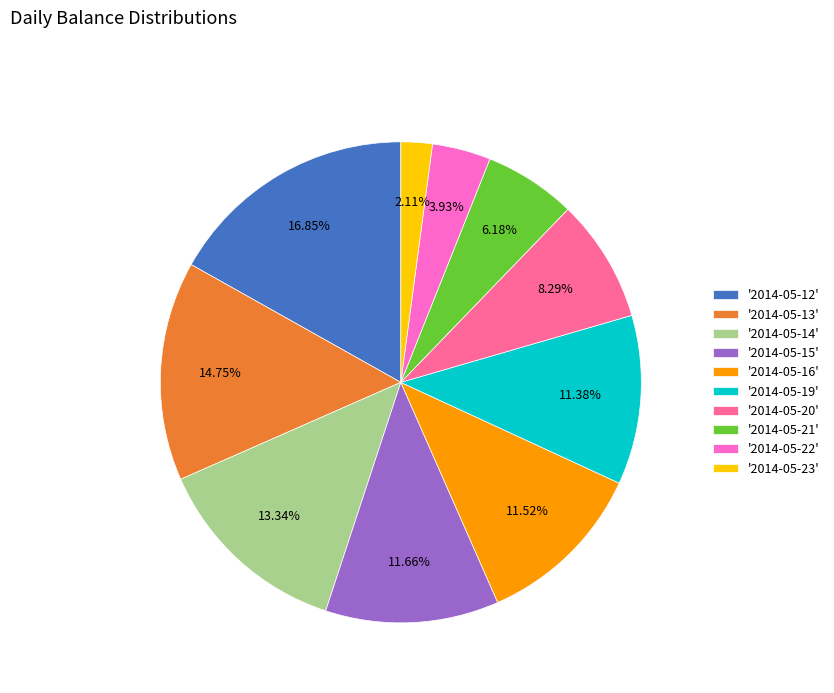

Is the sum of '2014-05-13' and '2014-05-16' greater than half?

No